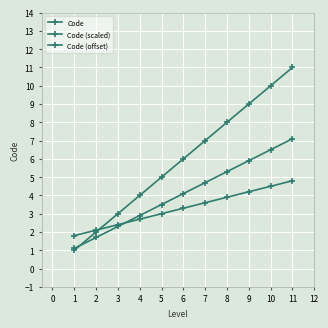

How many distinct data groups are displayed?

3